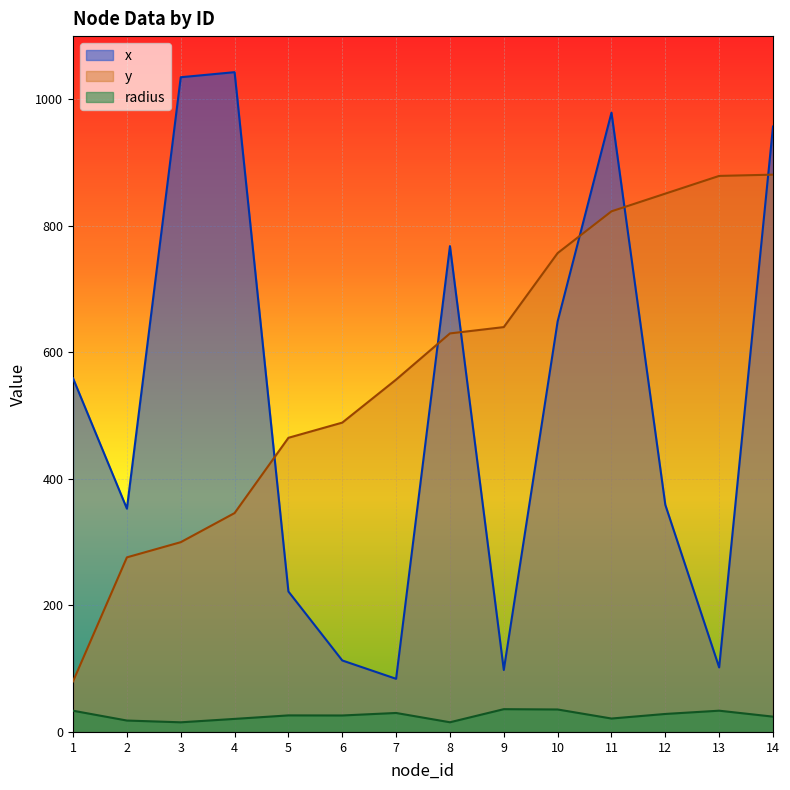

Which label corresponds to the largest value in the chart?

4